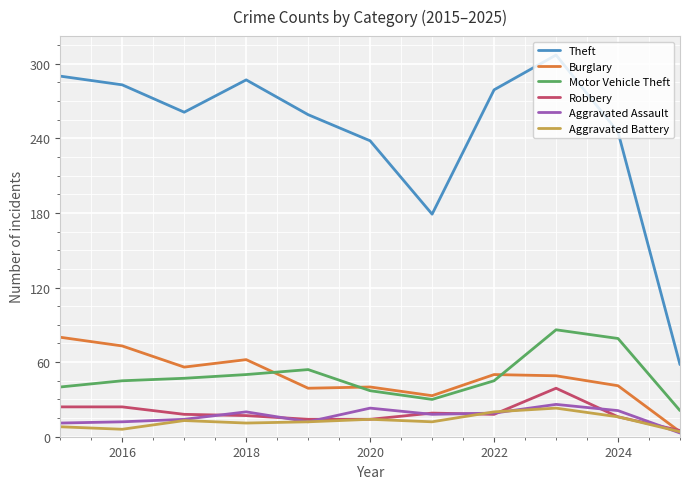

Which series has the widest spread of values?

Theft